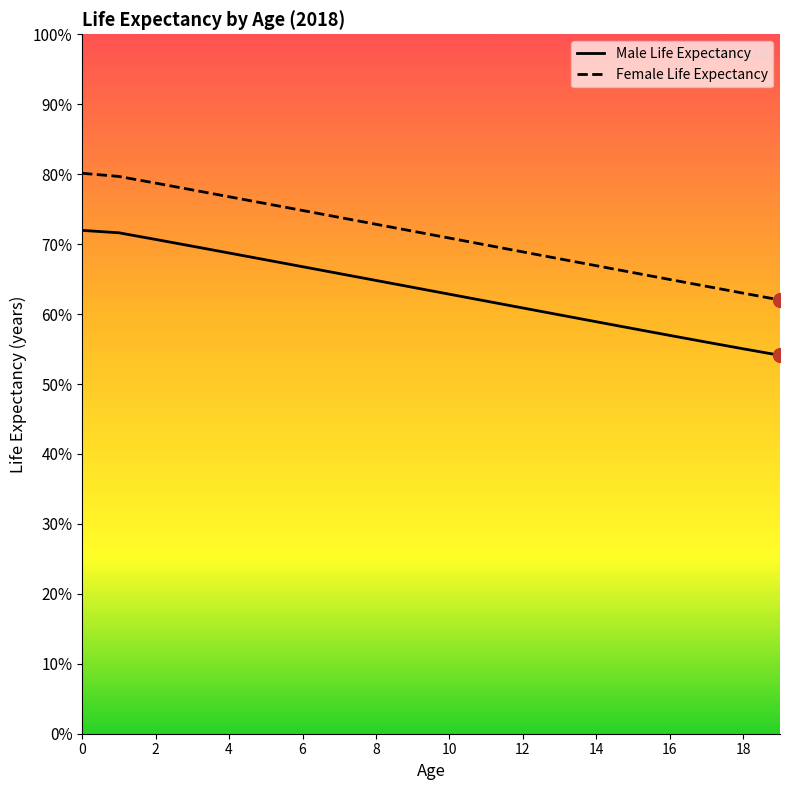

How many values in the EvxM series are below 63?

10